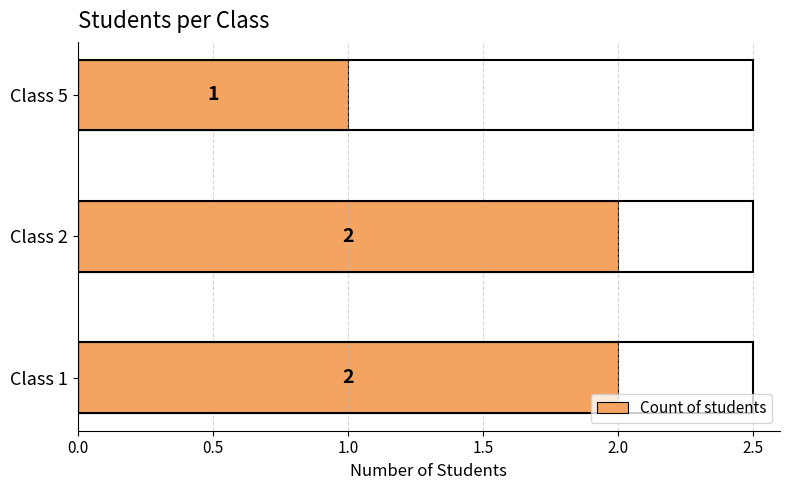

Reading bottom to top, transcribe all the data shown in this chart.

2	2	1